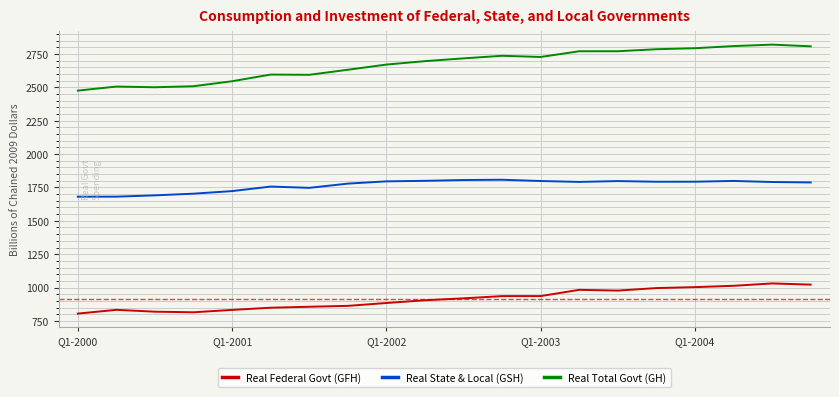

True or false: Real Total Govt (GH) and Real State & Local (GSH) cross at least once.

False